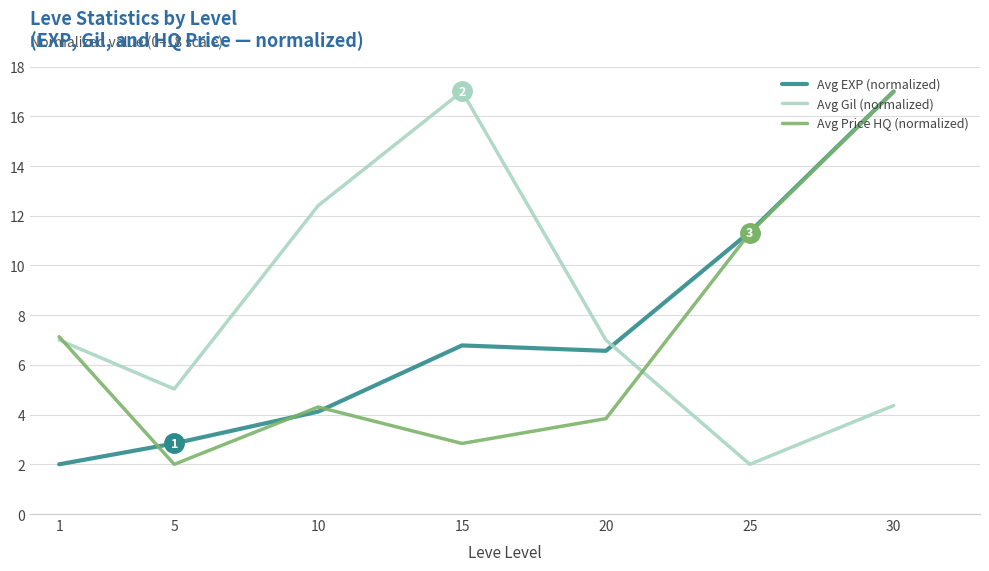

Is the value of Avg EXP (normalized) at 15 greater than the value of Avg Gil (normalized) at 15?

No